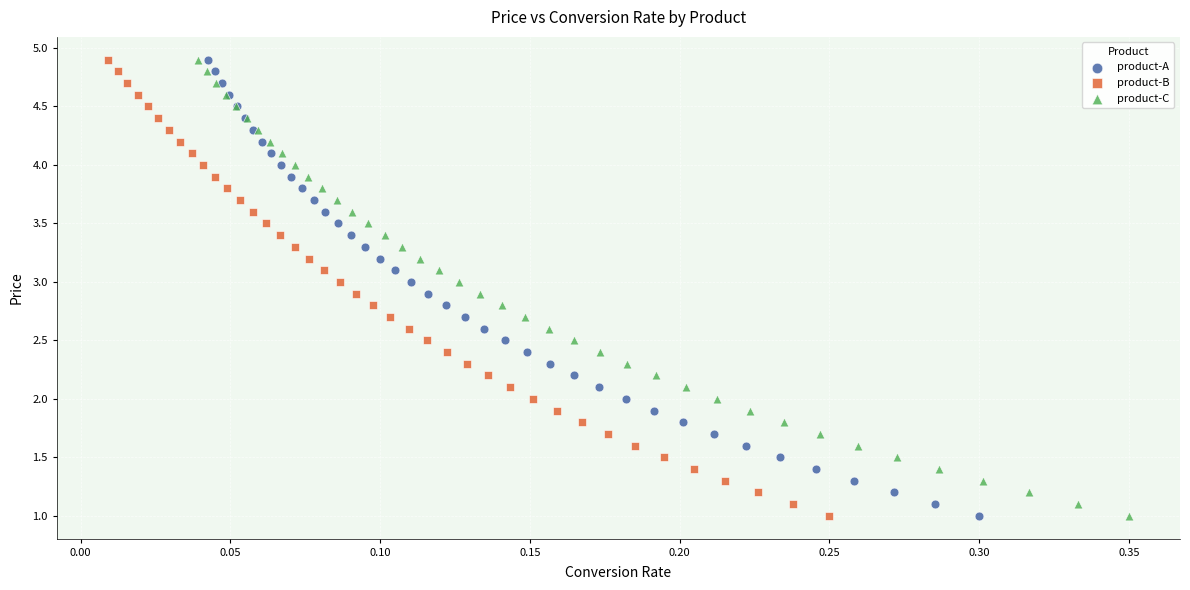

What are all the series names shown in the legend?

product-A, product-B, product-C